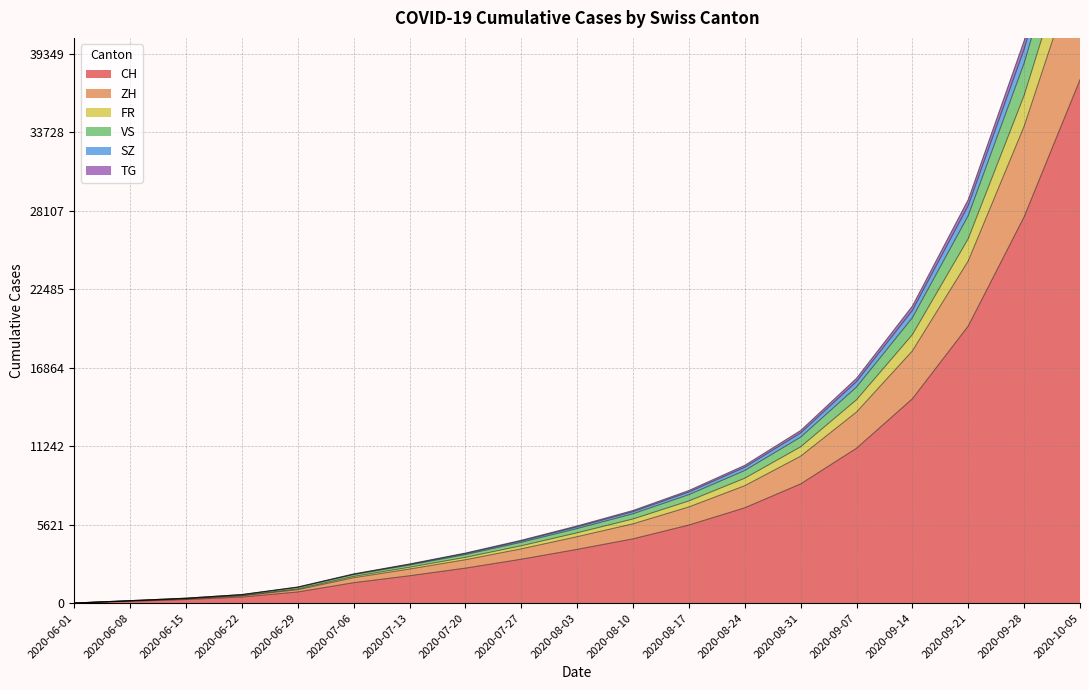

The value of CH at 2020-10-05 is 16936. True or false?

False